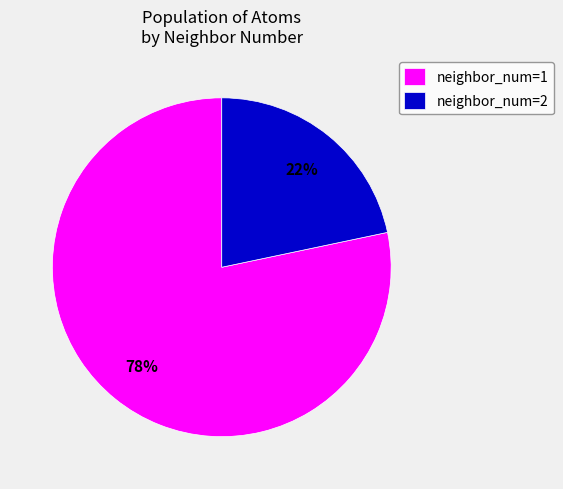

What is the largest slice in the pie chart?

neighbor_num=1